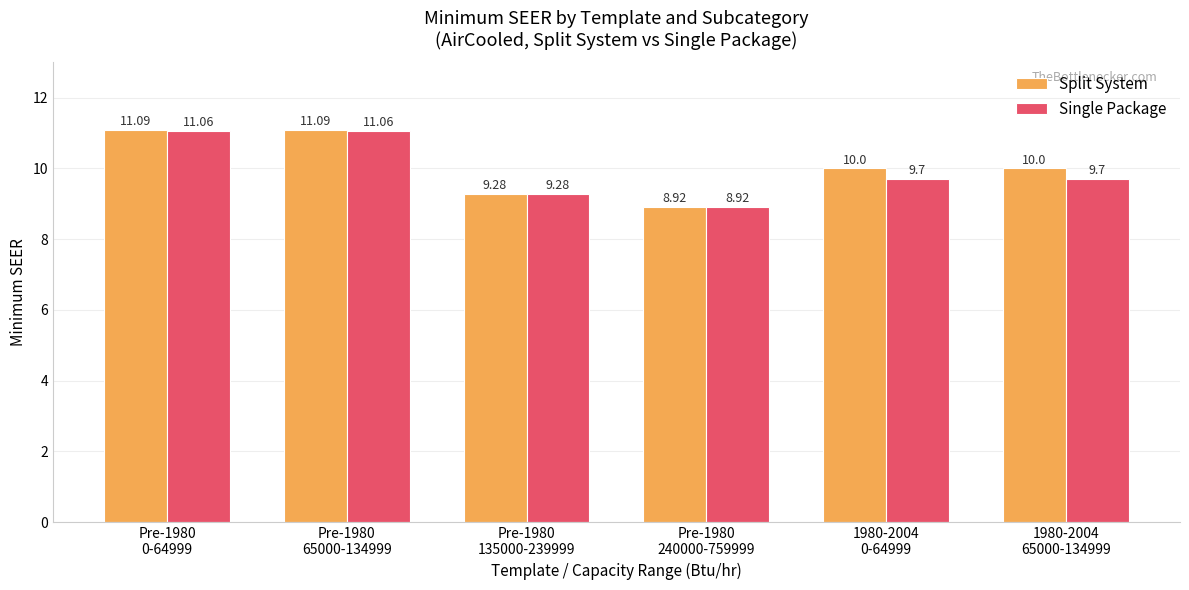

Rank the series at 1980-2004
65000-134999 from lowest to highest value.

Single Package, Split System